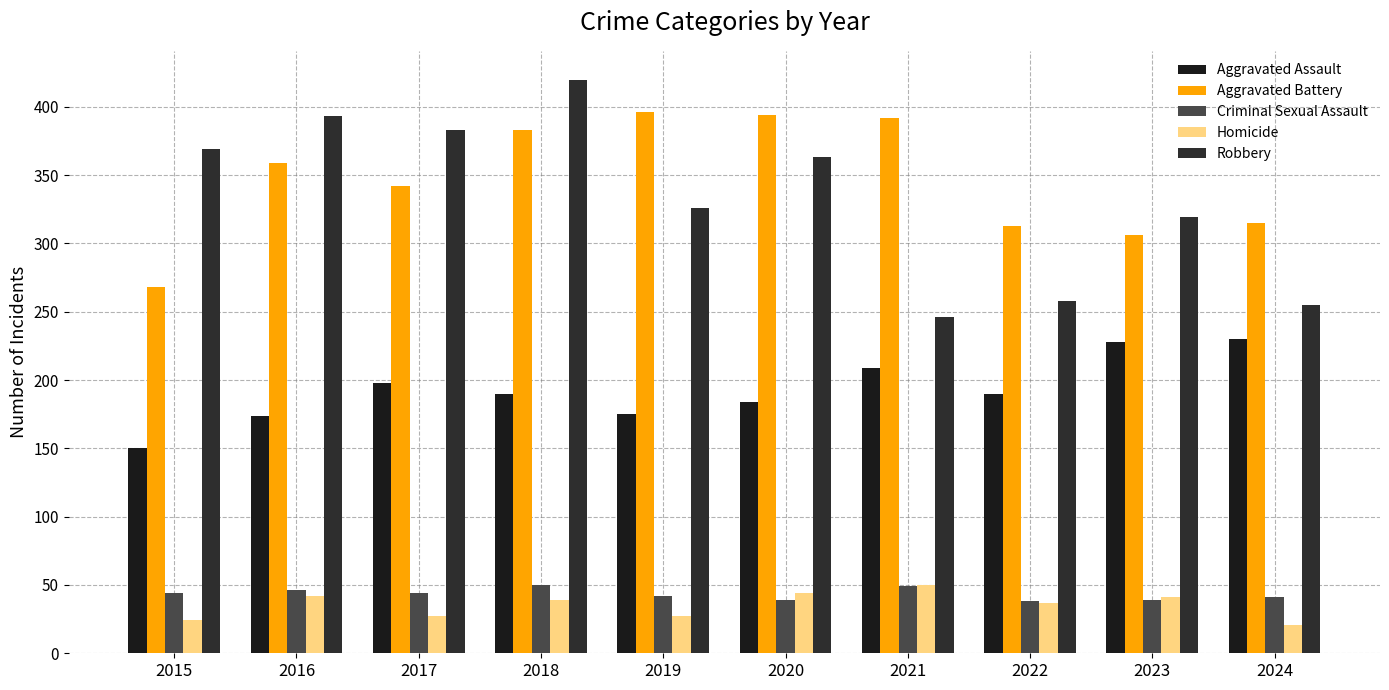

List the labels in order of Criminal Sexual Assault value, smallest first.

2022, 2020, 2023, 2024, 2019, 2015, 2017, 2016, 2021, 2018